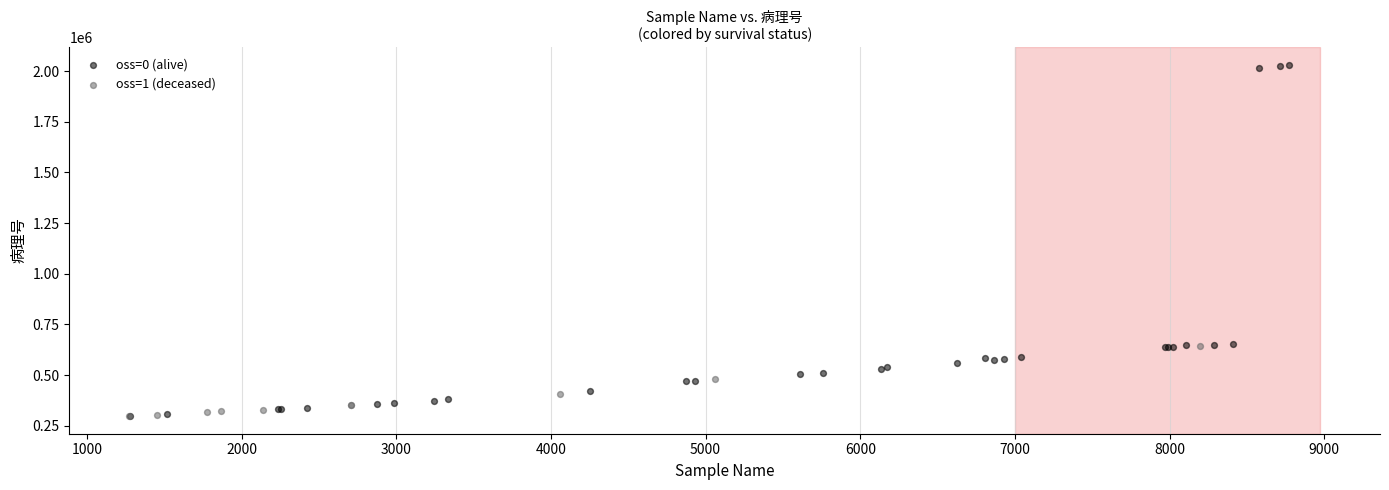

Which series has the largest Y range (max minus min)?

oss=0 (alive)